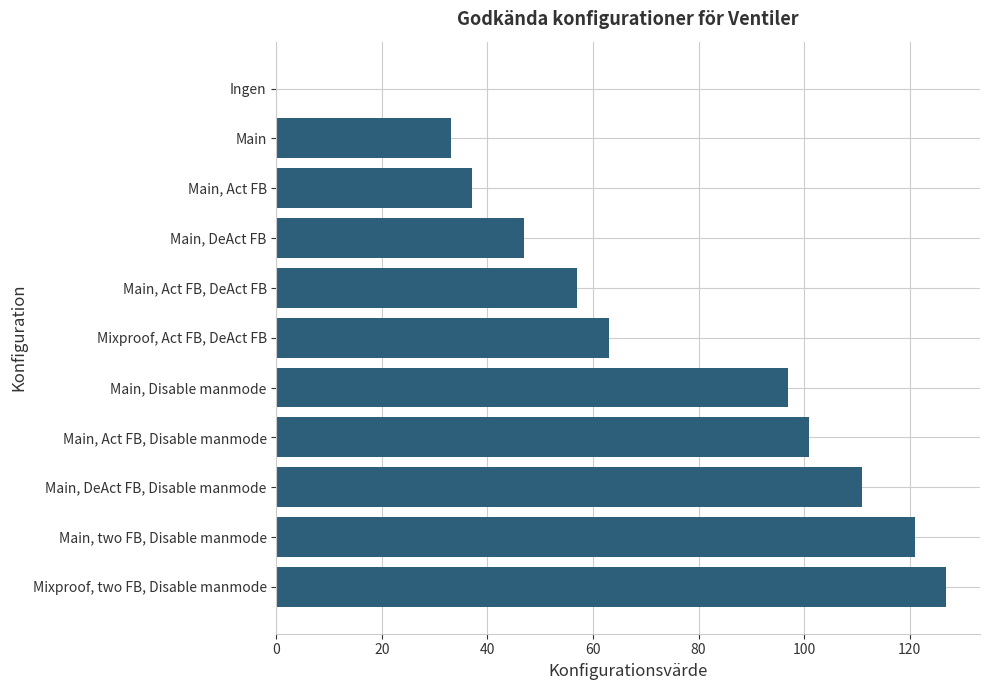

Which has a higher value, Main, Act FB or Mixproof, Act FB, DeAct FB?

Mixproof, Act FB, DeAct FB